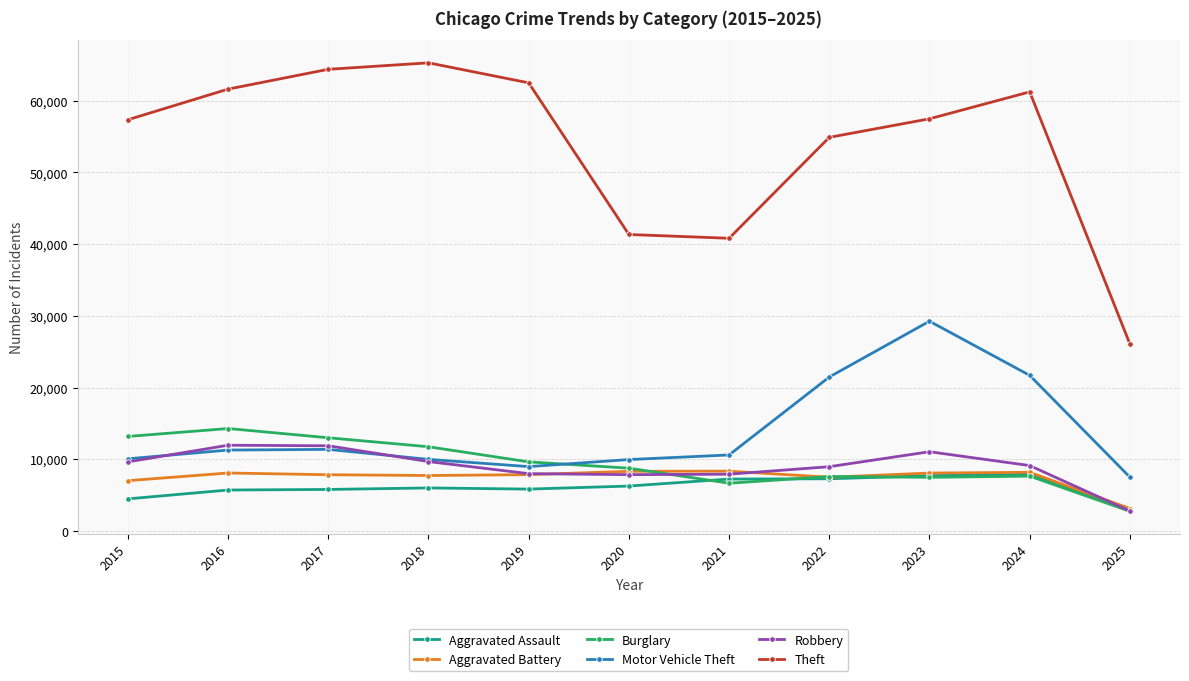

Between 2021 and 2025, which series saw the biggest shift?

Theft